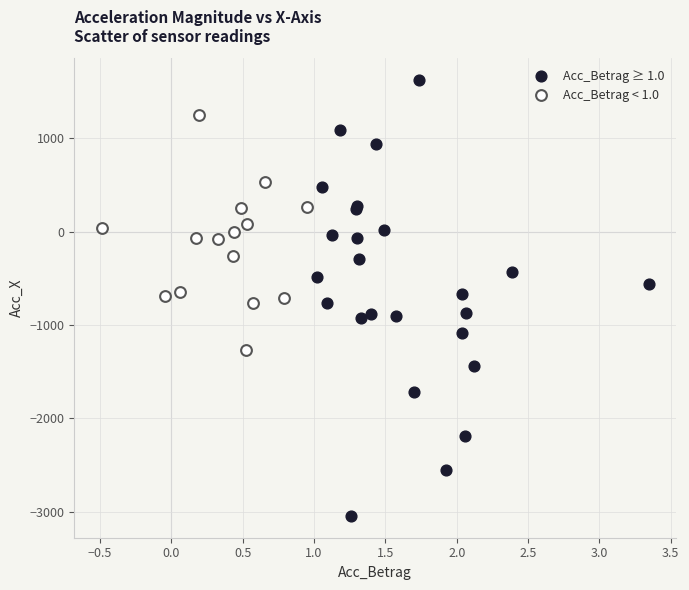

Which series contains the highest Y value?

Acc_Betrag ≥ 1.0